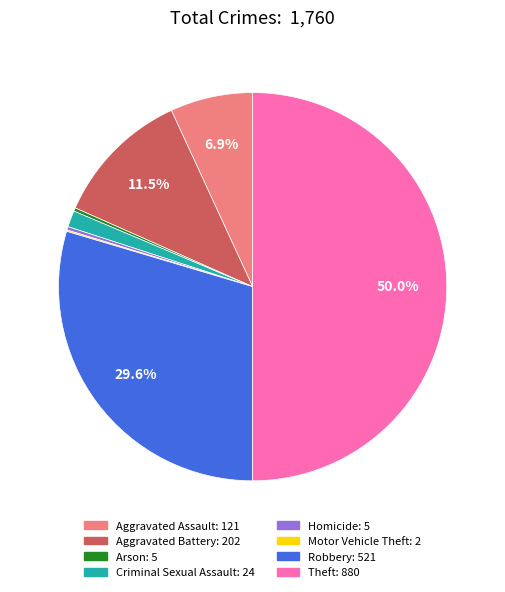

Is Homicide the majority of the pie?

No